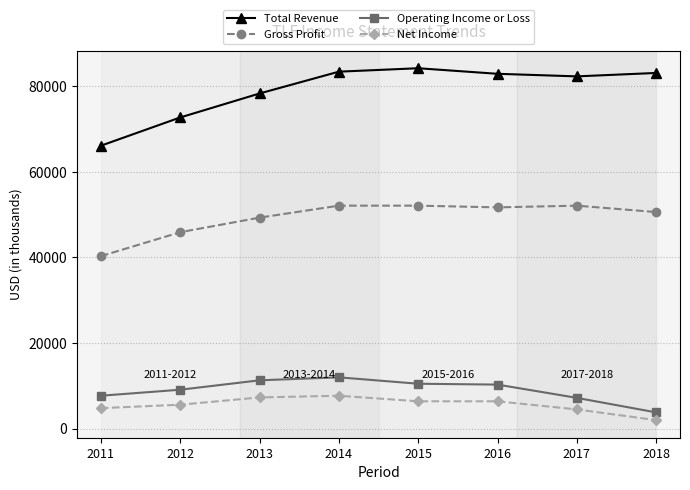

What is the sum of all Total Revenue values?

633000